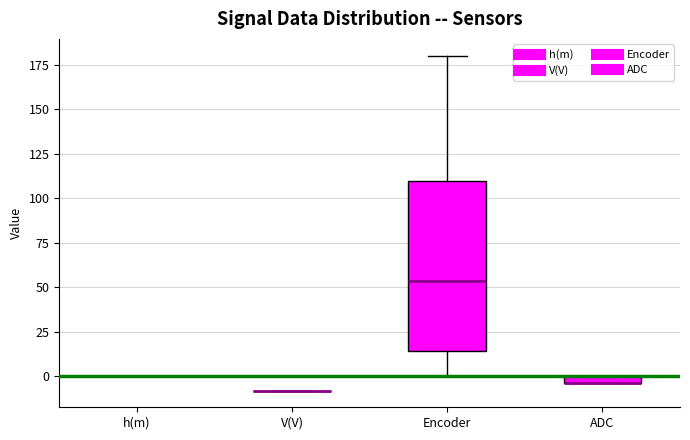

Comparing the boxes themselves (not the whiskers), which one is the tallest?

Encoder